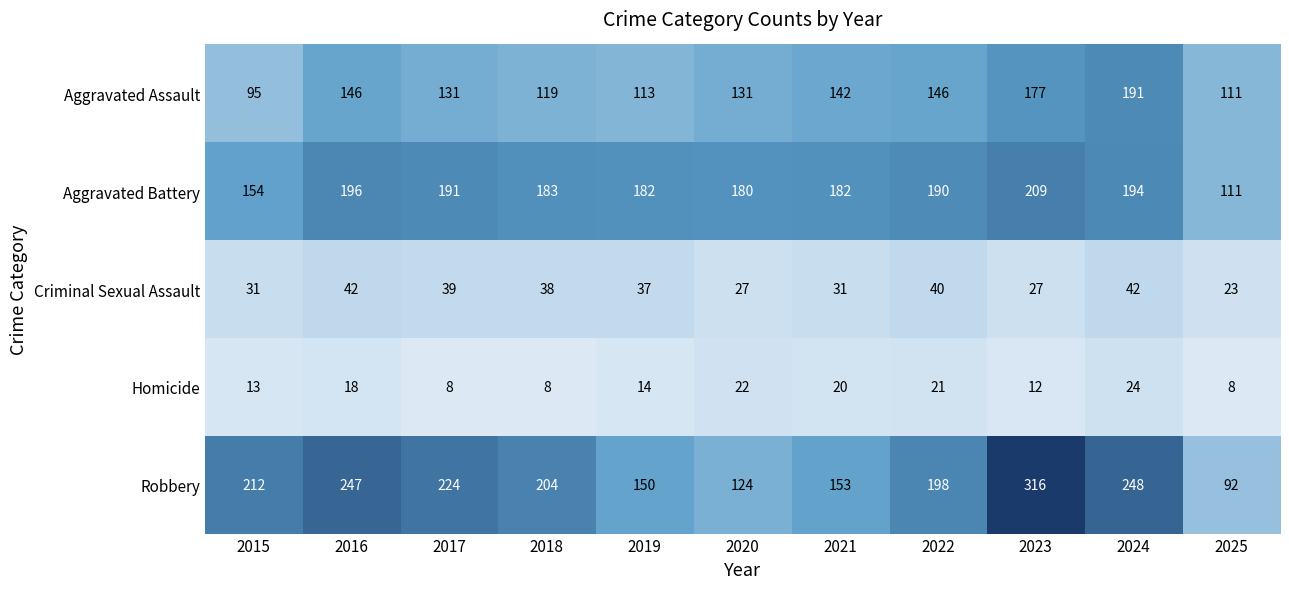

Is the value of Criminal Sexual Assault at 2020 greater than the value of Aggravated Battery at 2017?

No